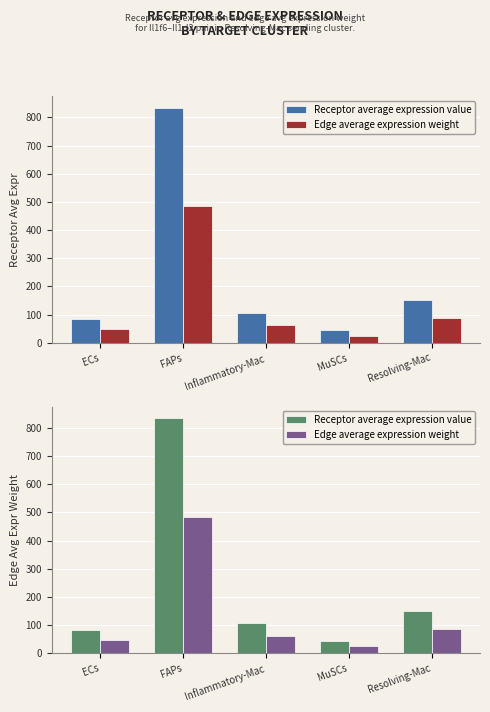

What position from the left is Resolving-Mac?

5